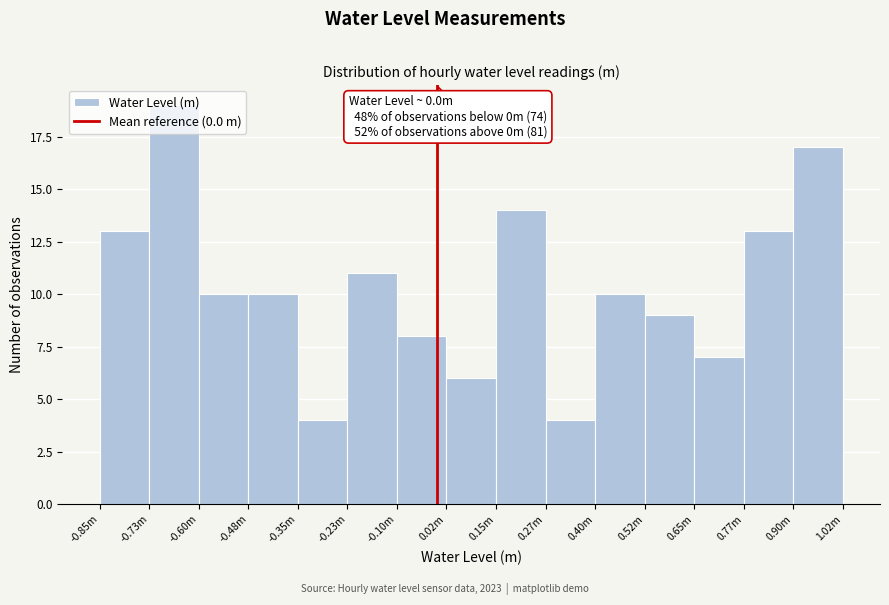

What is the maximum value shown in the chart?

19